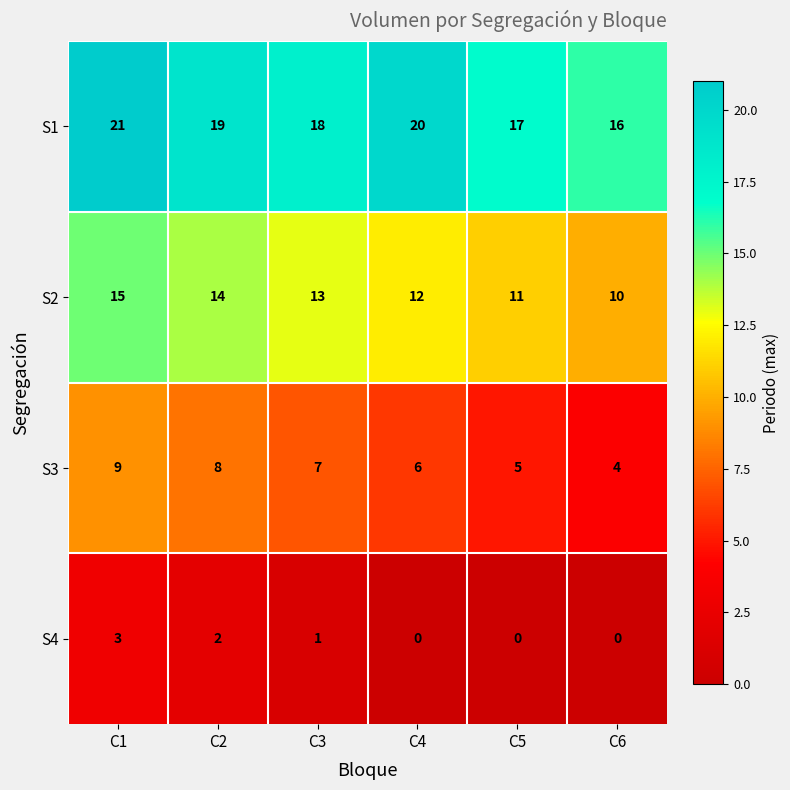

Reading left to right, transcribe all the data shown in this chart.

S1: C1=21	C2=19	C3=18	C4=20	C5=17	C6=16
S2: C1=15	C2=14	C3=13	C4=12	C5=11	C6=10
S3: C1=9	C2=8	C3=7	C4=6	C5=5	C6=4
S4: C1=3	C2=2	C3=1	C4=0	C5=0	C6=0